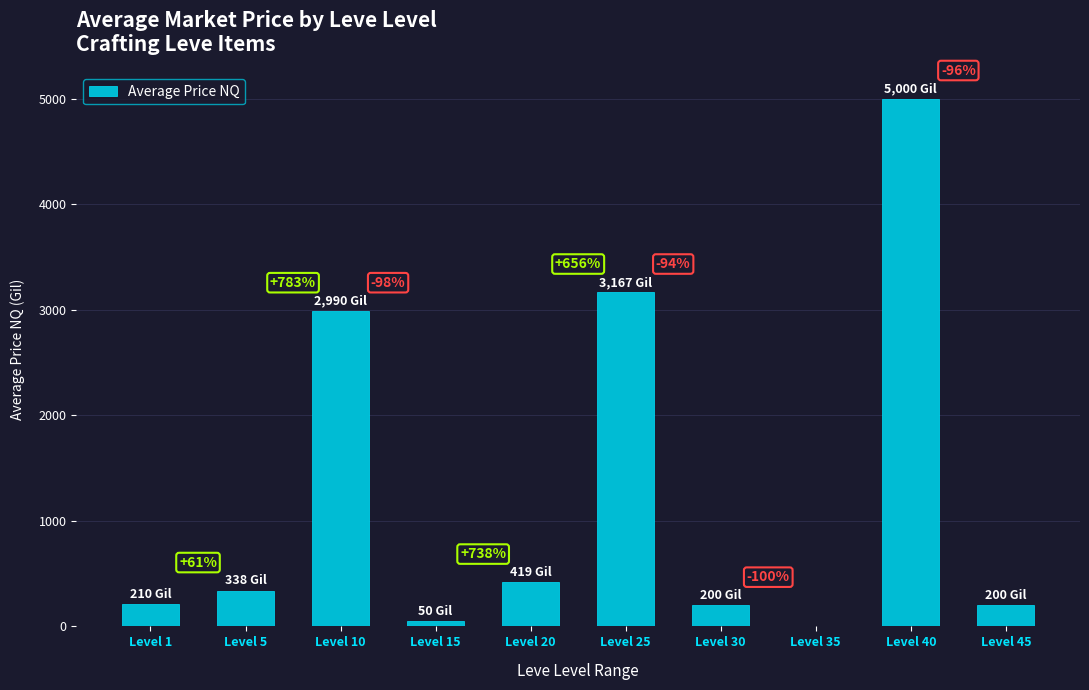

Rank the categories by value from highest to lowest.

Level 40, Level 25, Level 10, Level 20, Level 5, Level 1, Level 30, Level 45, Level 15, Level 35